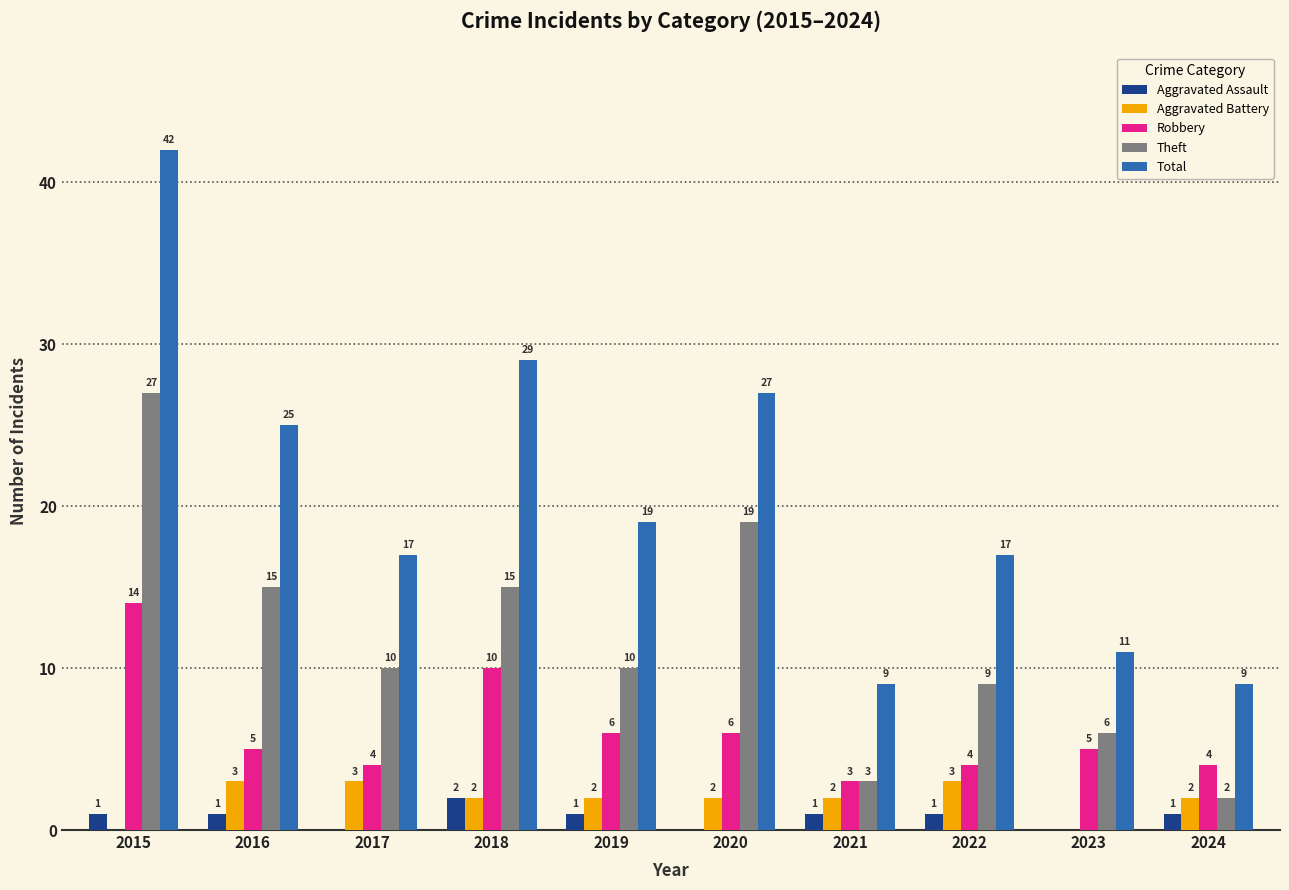

Which category has the highest value in the Robbery series?

2015